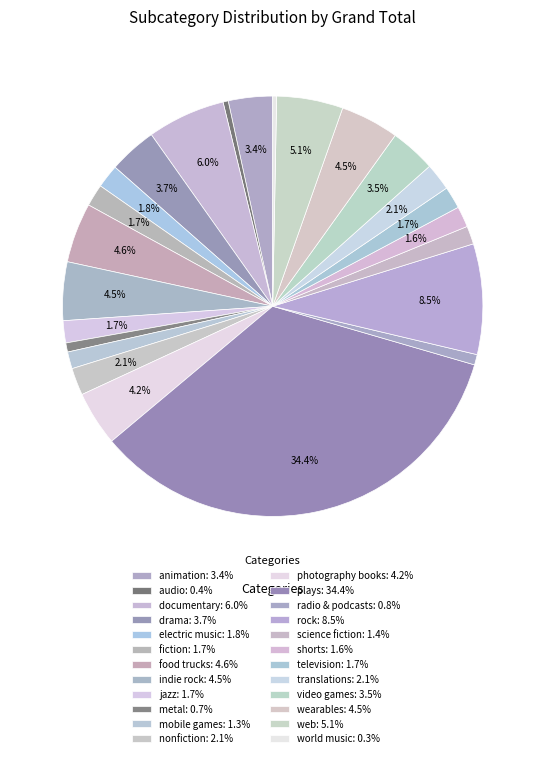

Rank the categories by value from lowest to highest.

world music, audio, metal, radio & podcasts, mobile games, science fiction, shorts, fiction, jazz, television, electric music, nonfiction, translations, animation, video games, drama, photography books, indie rock, wearables, food trucks, web, documentary, rock, plays